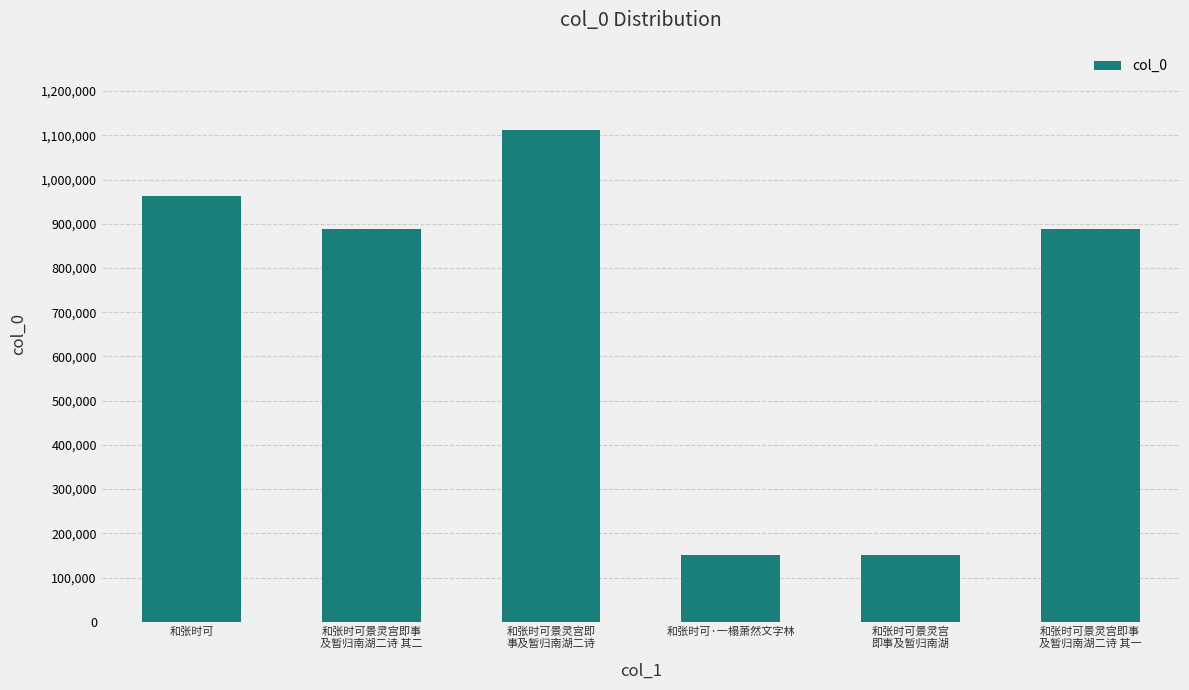

What is the change in value from 和张时可景灵宫即事
及暂归南湖二诗 其二 to 和张时可景灵宫即事
及暂归南湖二诗 其一?

-1